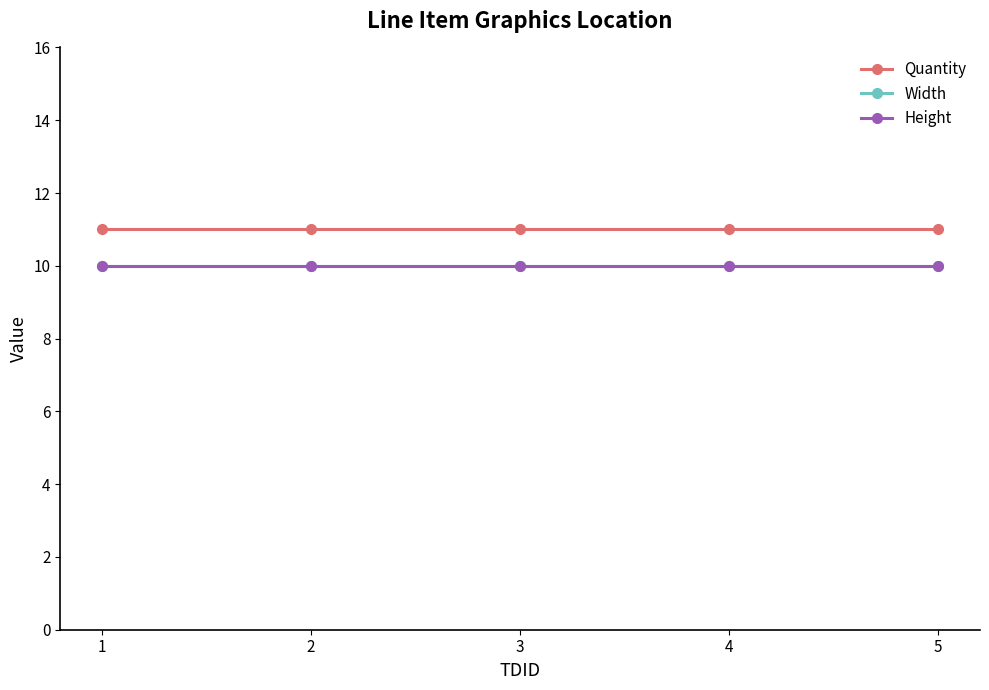

What value does the Width series have at 1?

10